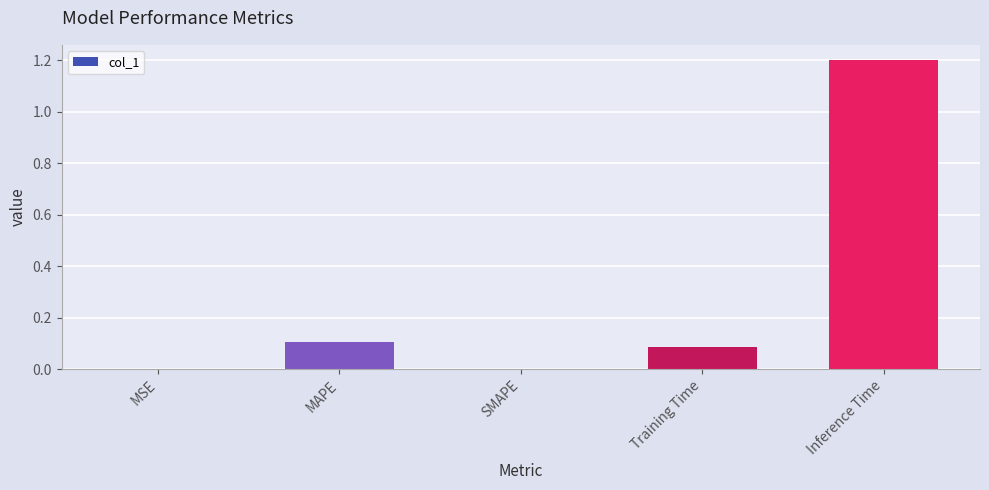

What is the change in value from MAPE to Inference Time?

+1.1